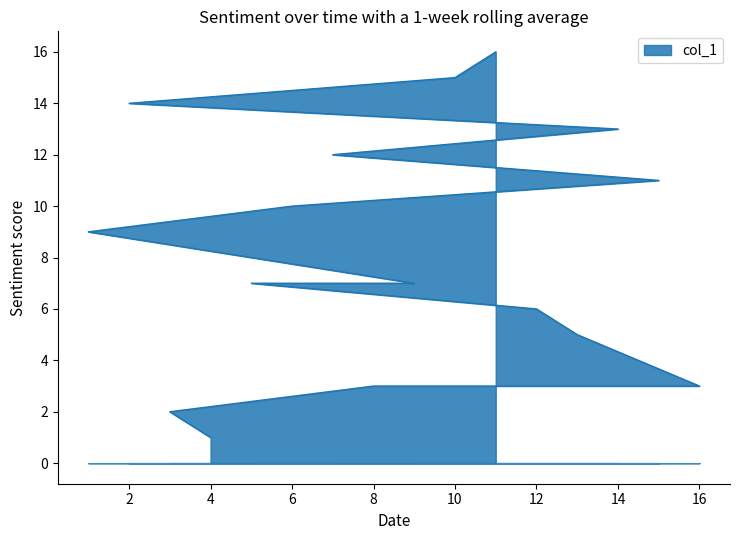

How many lines are shown in the chart?

1